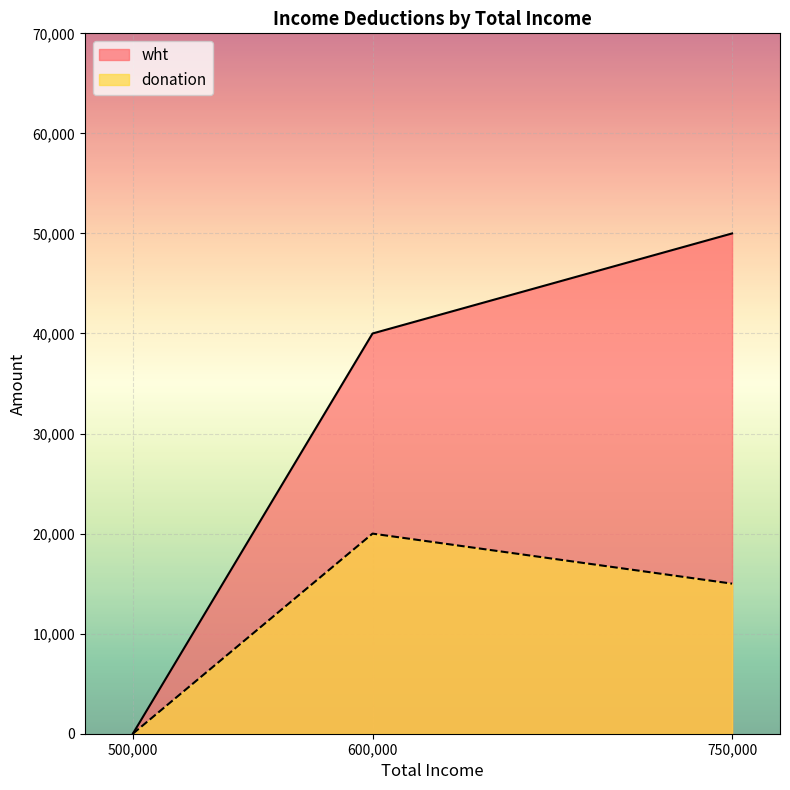

True or false: donation has a value of 31441 at 600,000.

False